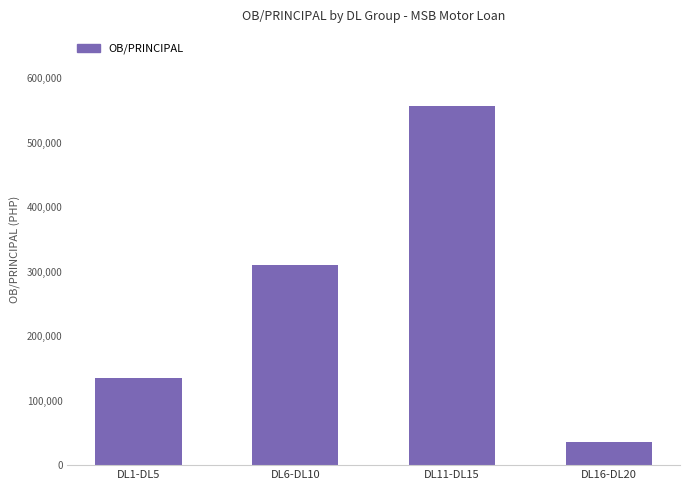

Approximately how many times larger is the value at DL1-DL5 compared to DL16-DL20?

3.8